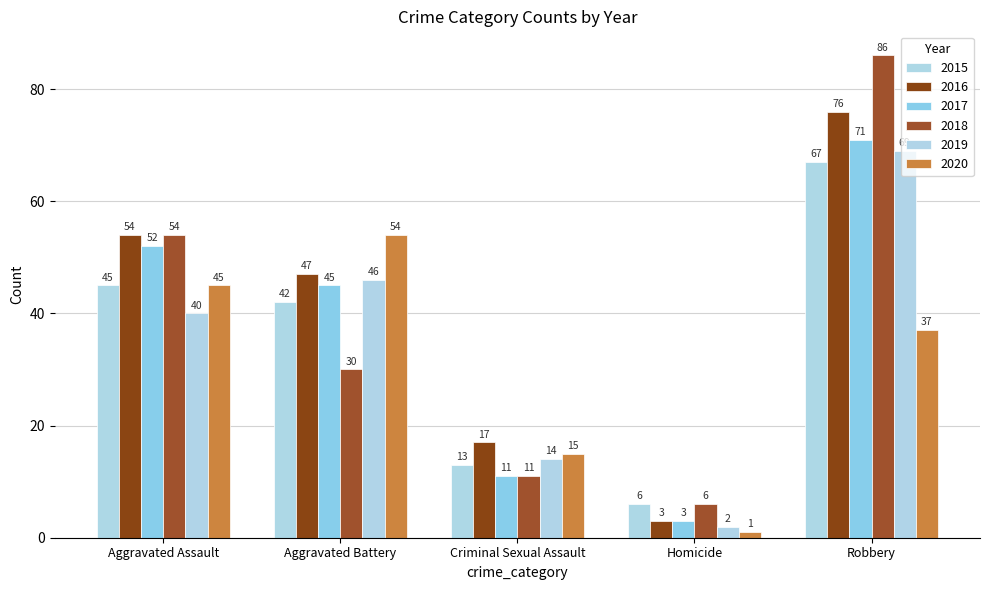

What value does the 2019 series have at Robbery?

69